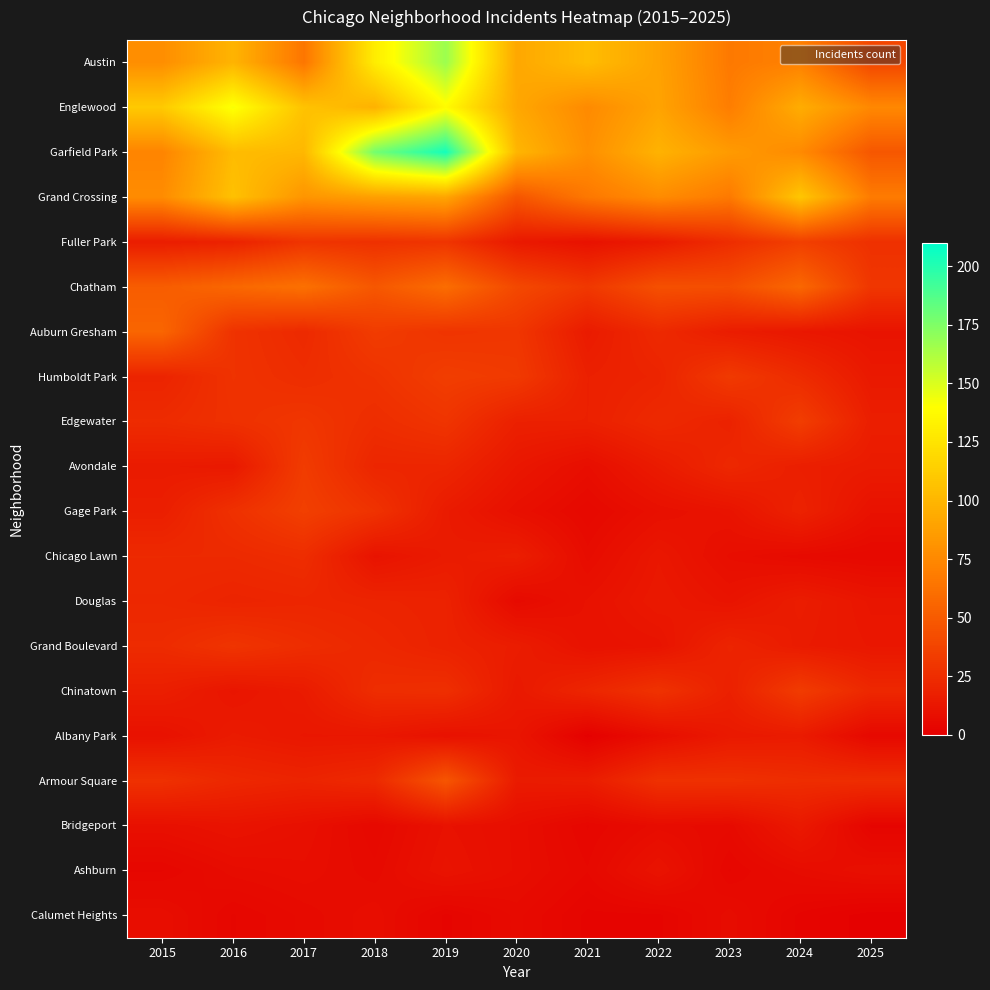

What is the total value across all series at 2022?

625